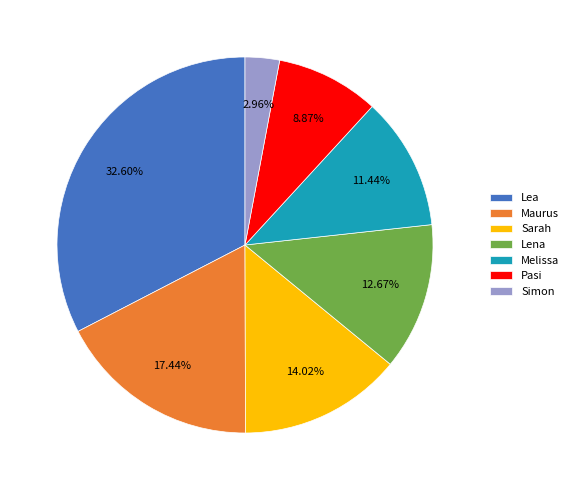

True or false: Melissa accounts for 17% of the total.

False